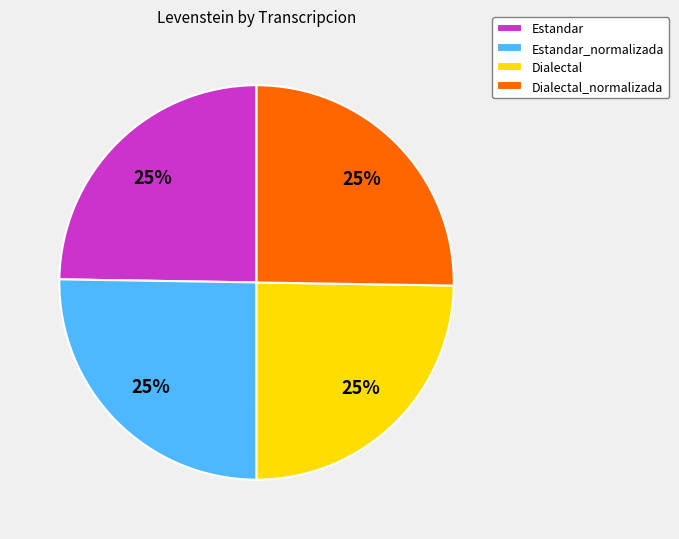

Is it true that Estandar is 25% of the pie?

True